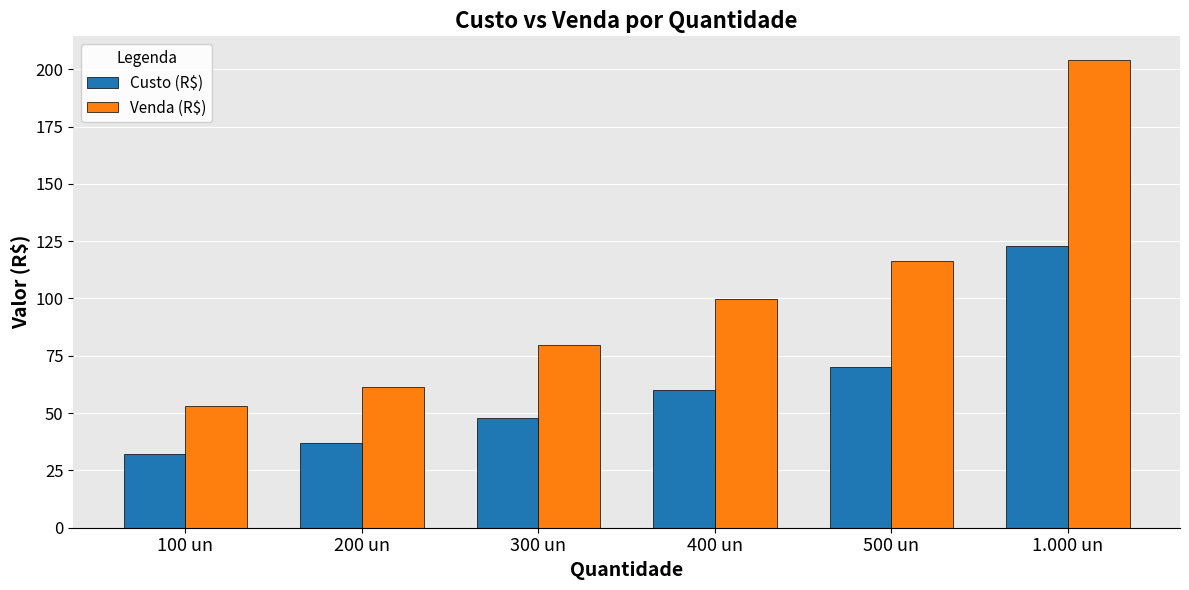

At how many categories does at least one series exceed 161?

1